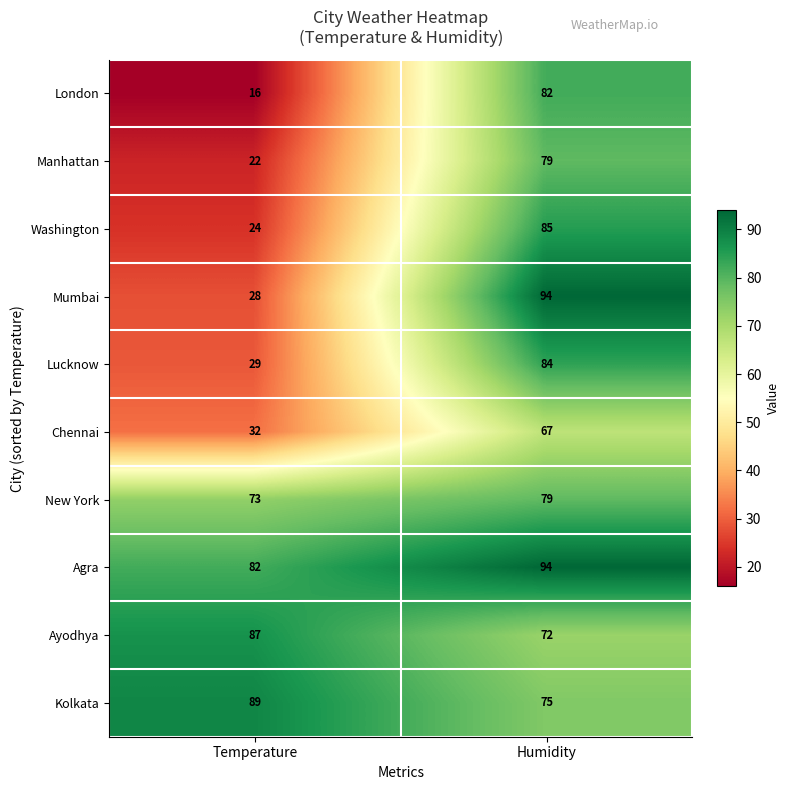

The Manhattan series shows 79 at Humidity. True or false?

True